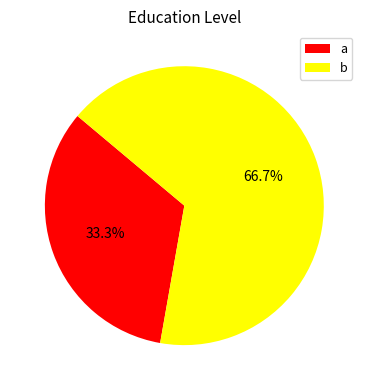

Does any single category account for the majority?

Yes